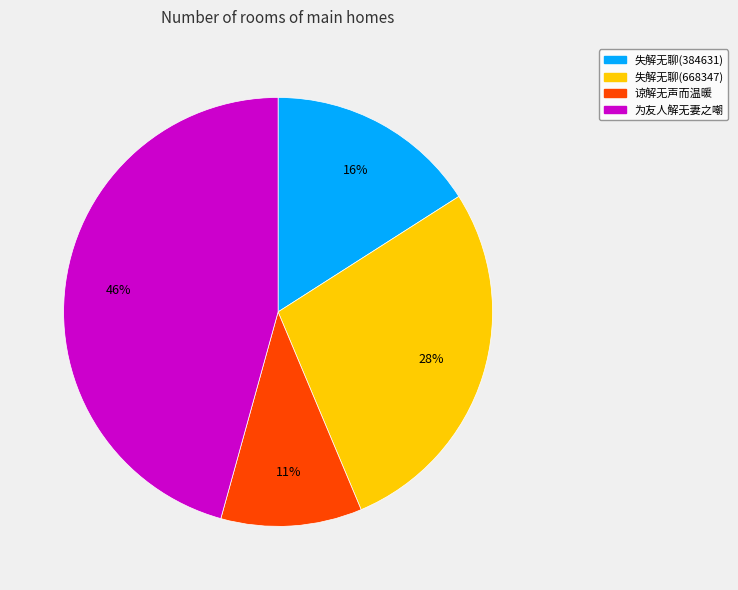

To the nearest percent, what is the difference between the largest and smallest slice percentages?

35%